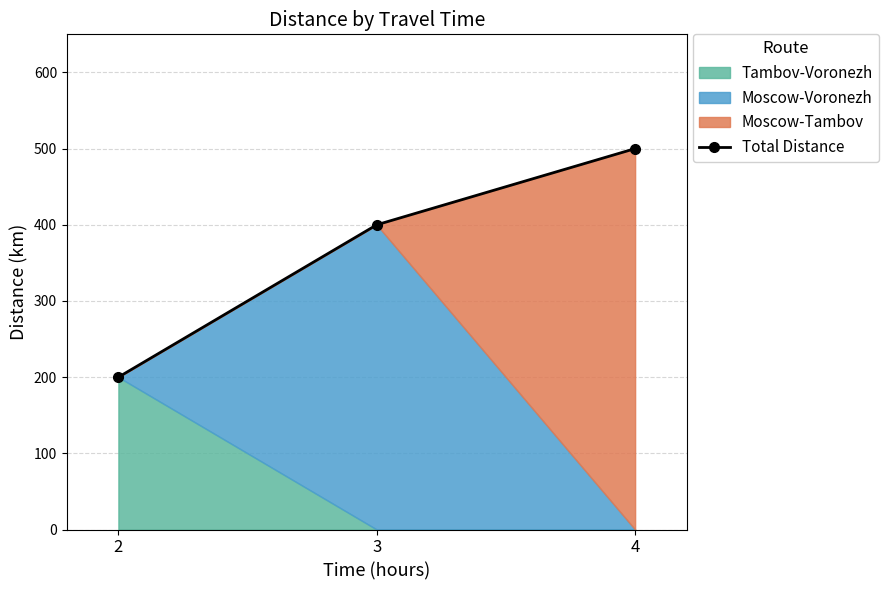

List the labels in order of value, smallest first.

2, 3, 4